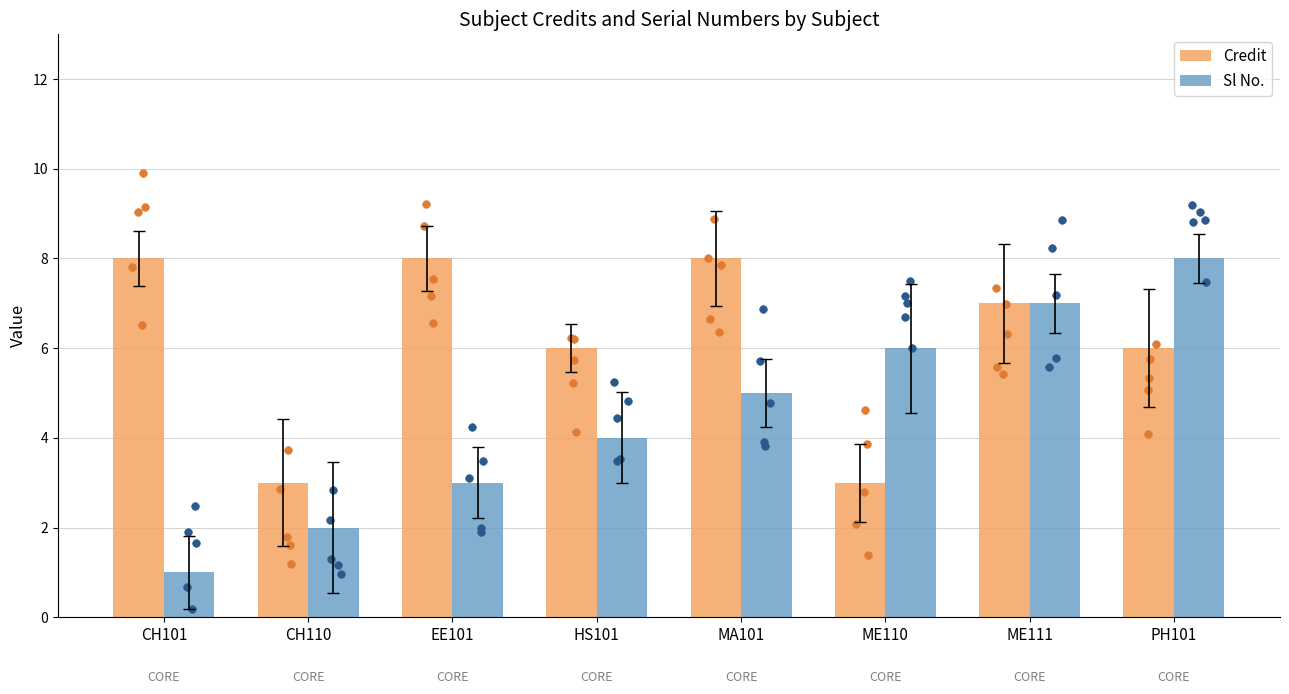

Which series reaches the maximum Y coordinate?

Credit